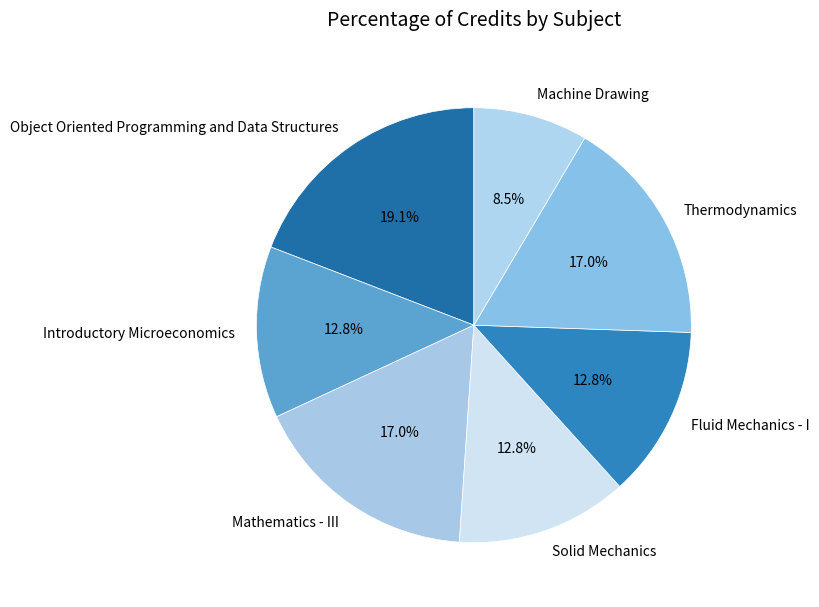

Is there a majority slice in this chart?

No